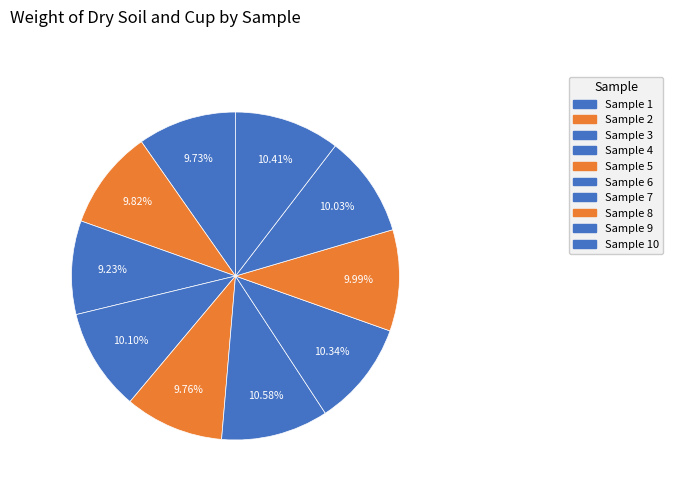

Which slice is the smallest?

3